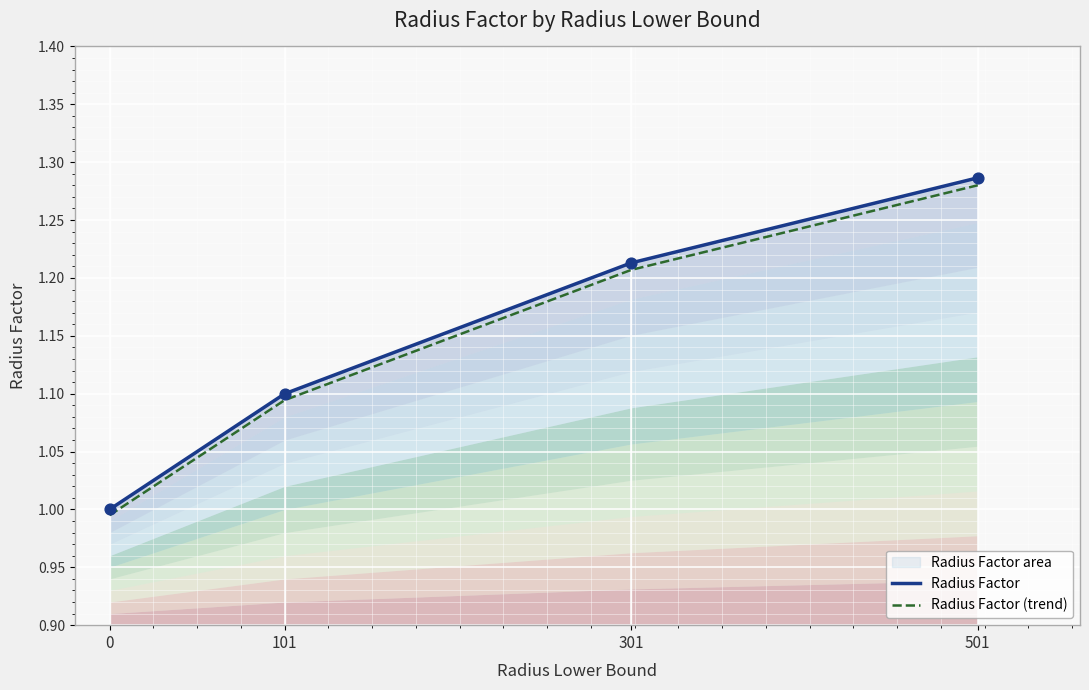

Between 101 and 0, which is larger?

101